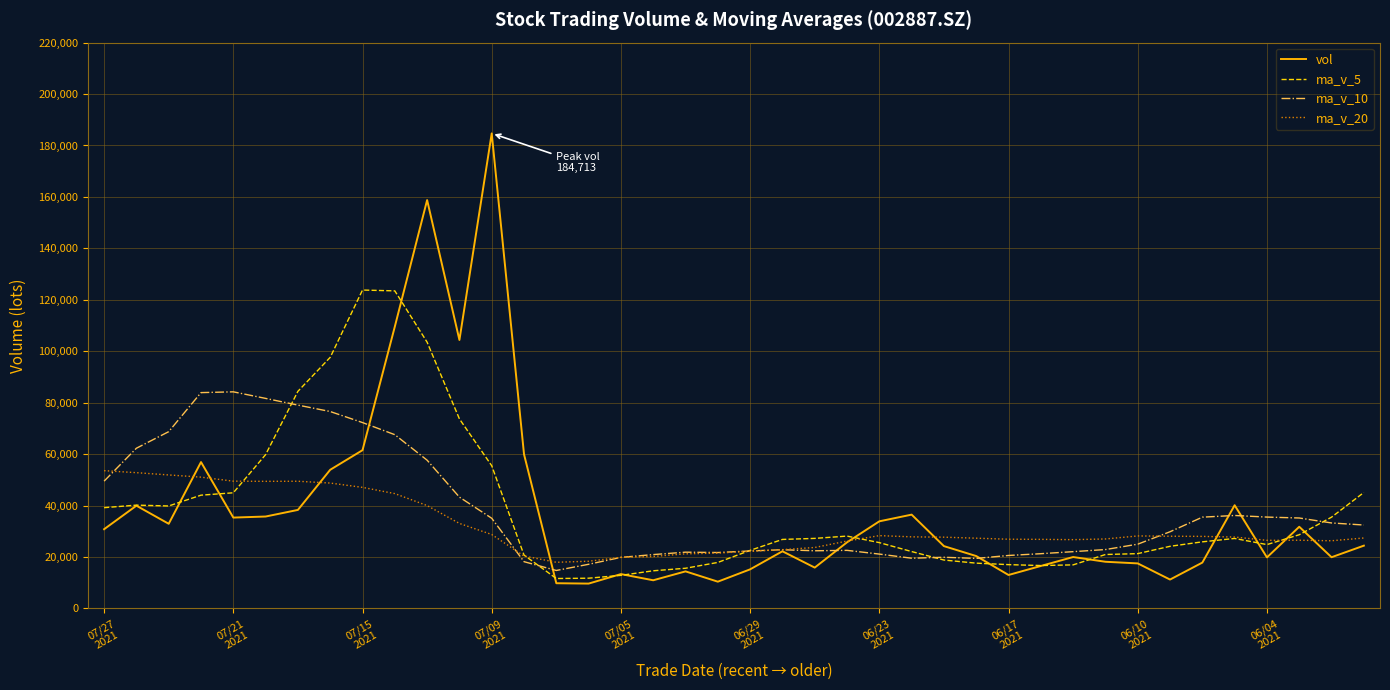

What is the minimum value for ma_v_20?

17934.7